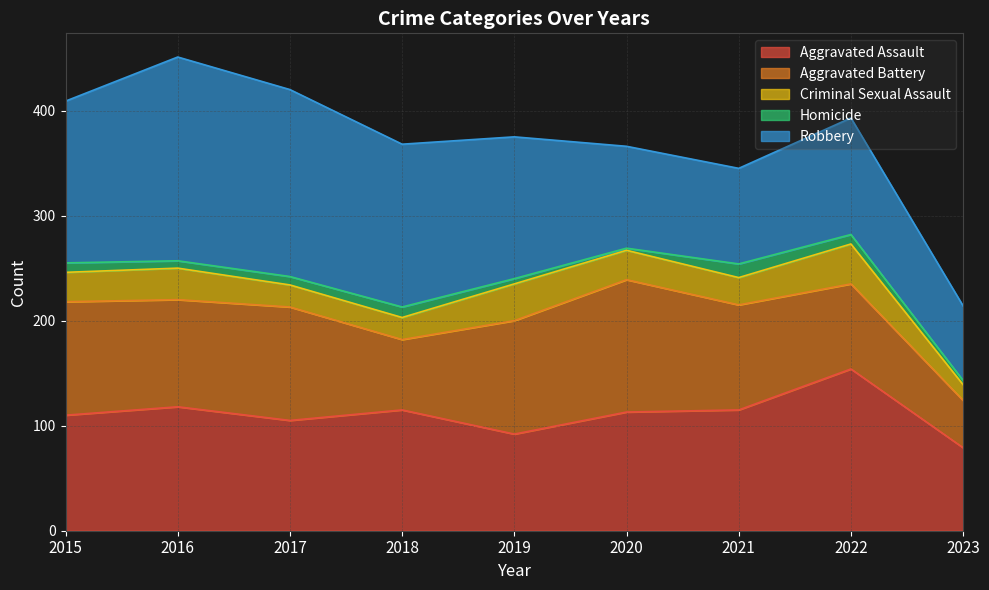

What is the maximum value for Aggravated Assault?

154